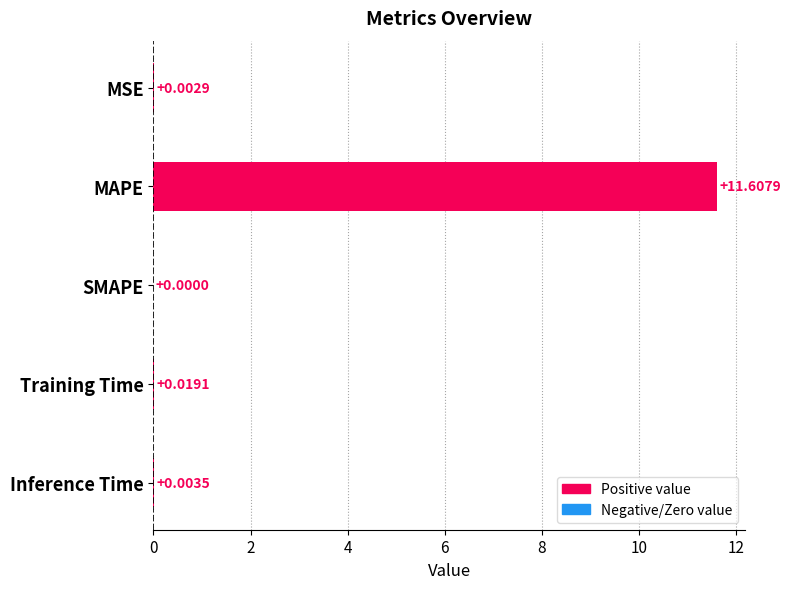

Count the number of data series in this chart.

1